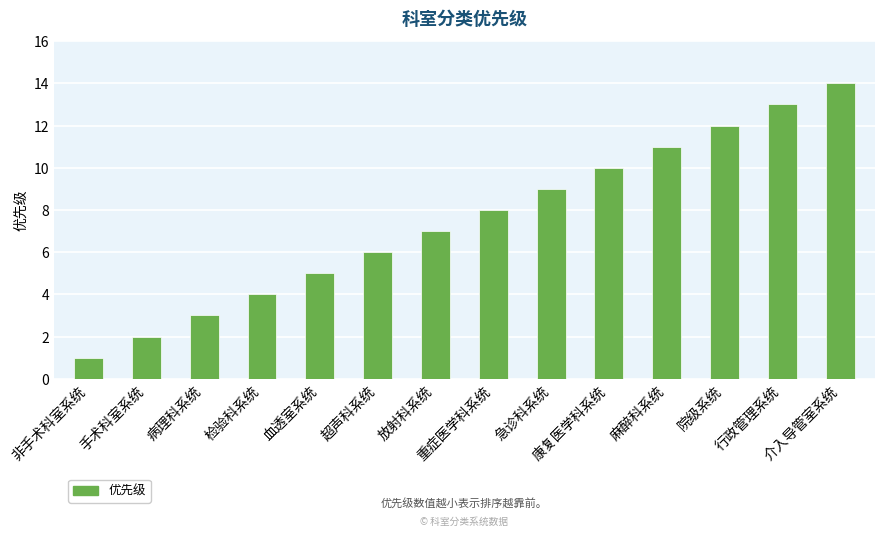

Are the bars grouped side by side (vs. stacked)?

No